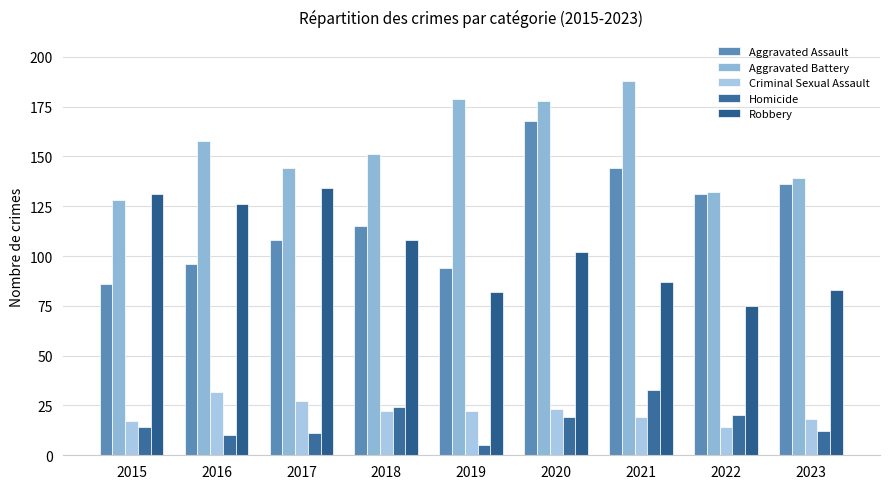

Reading left to right, transcribe all the data shown in this chart.

Aggravated Assault: 2015=86	2016=96	2017=108	2018=115	2019=94	2020=168	2021=144	2022=131	2023=136
Aggravated Battery: 2015=128	2016=158	2017=144	2018=151	2019=179	2020=178	2021=188	2022=132	2023=139
Criminal Sexual Assault: 2015=17	2016=32	2017=27	2018=22	2019=22	2020=23	2021=19	2022=14	2023=18
Homicide: 2015=14	2016=10	2017=11	2018=24	2019=5	2020=19	2021=33	2022=20	2023=12
Robbery: 2015=131	2016=126	2017=134	2018=108	2019=82	2020=102	2021=87	2022=75	2023=83